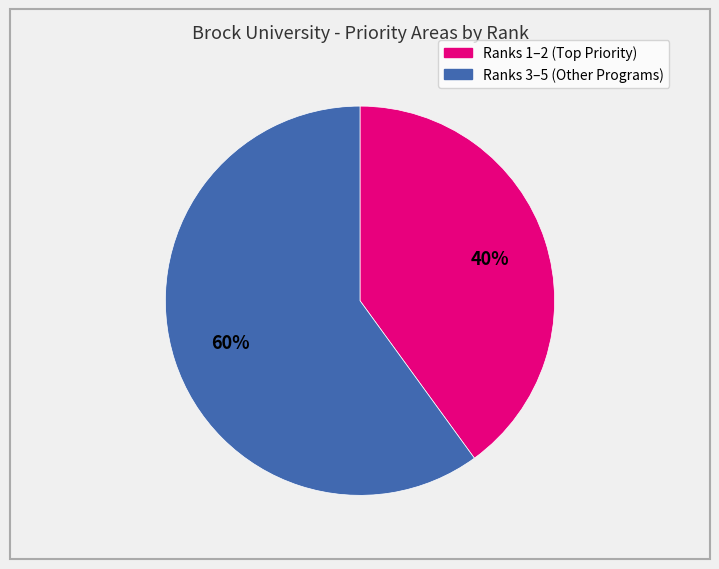

To the nearest percent, what is the difference between the largest and smallest slice percentages?

20%